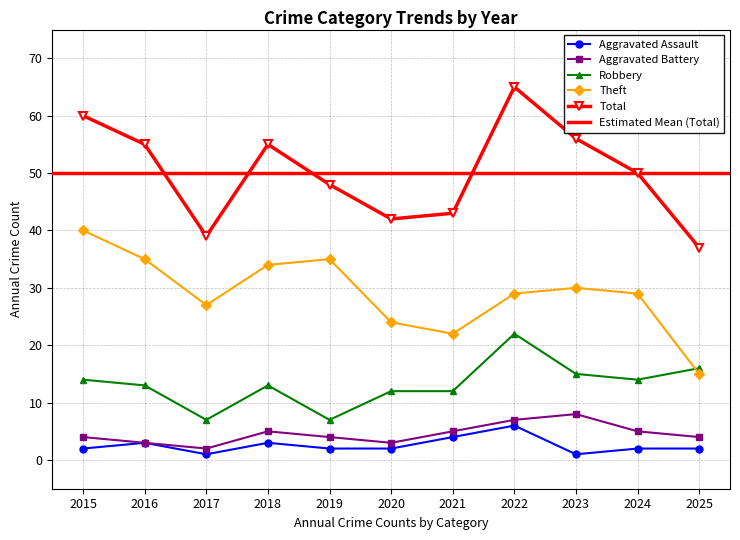

What is the maximum value for Total?

65